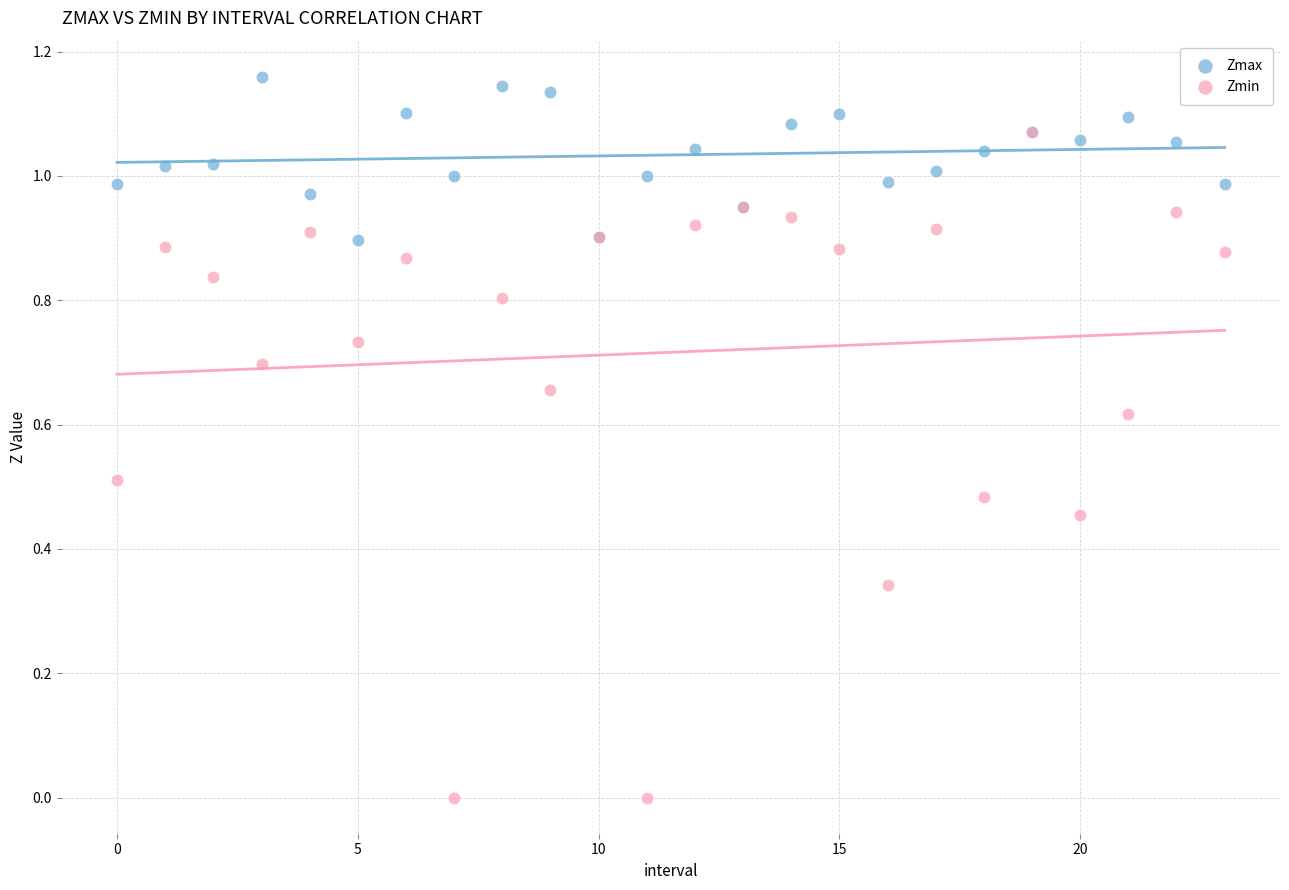

Which series reaches the maximum Y coordinate?

Zmax